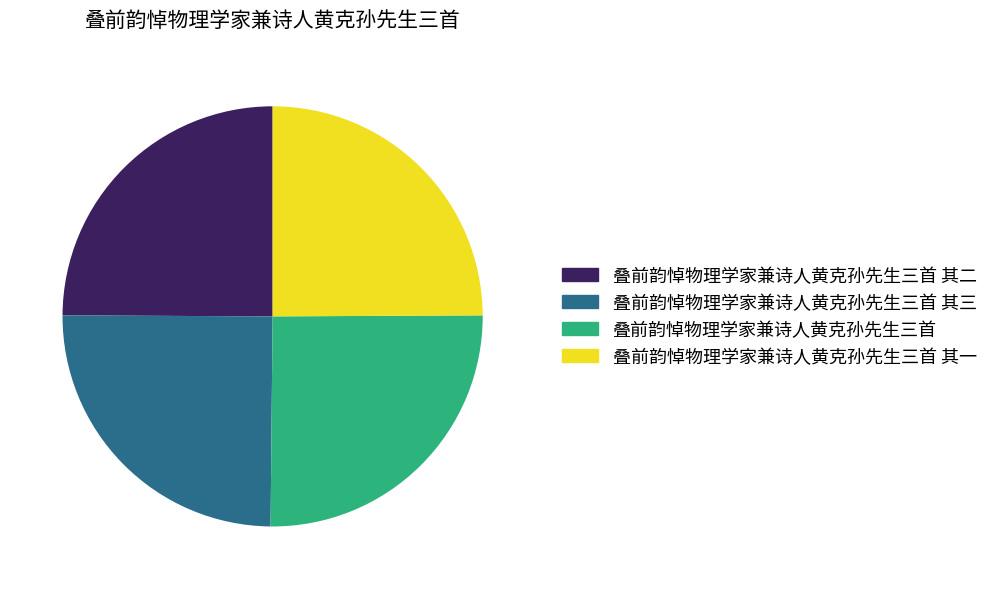

True or false: 叠前韵悼物理学家兼诗人黄克孙先生三首 accounts for 25% of the total.

True